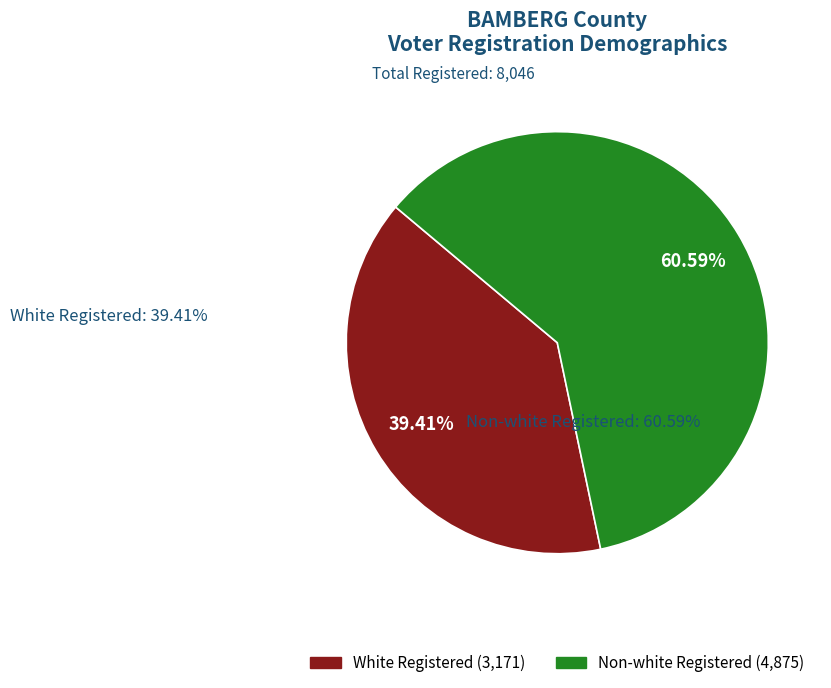

Is there a majority slice in this chart?

Yes